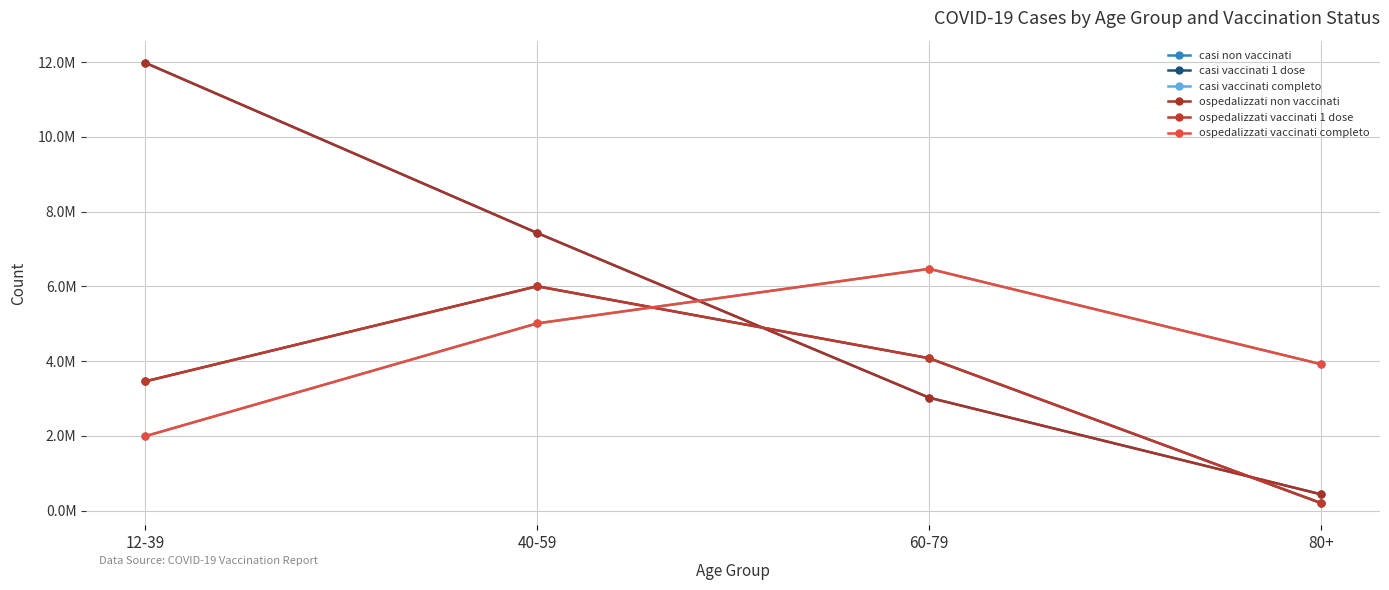

At which category is the sum across all series the highest?

40-59